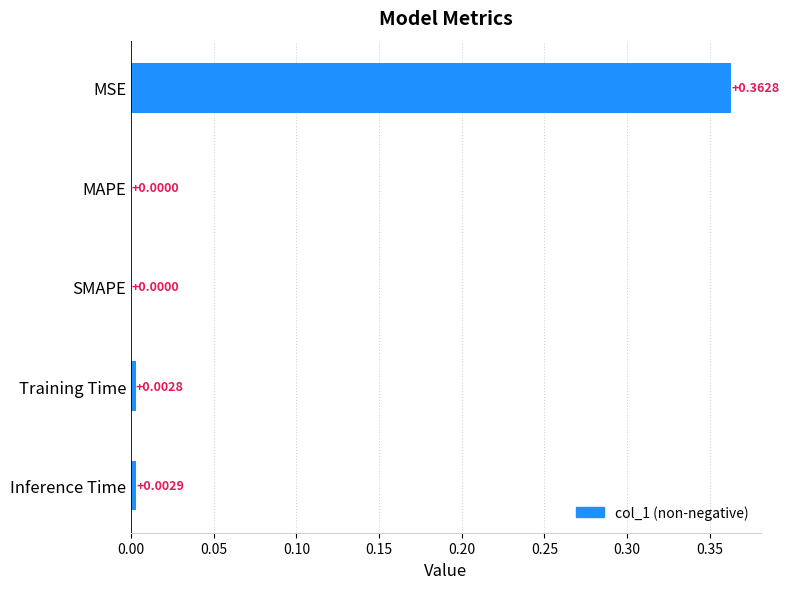

At which category does the chart reach its peak across all series?

MSE